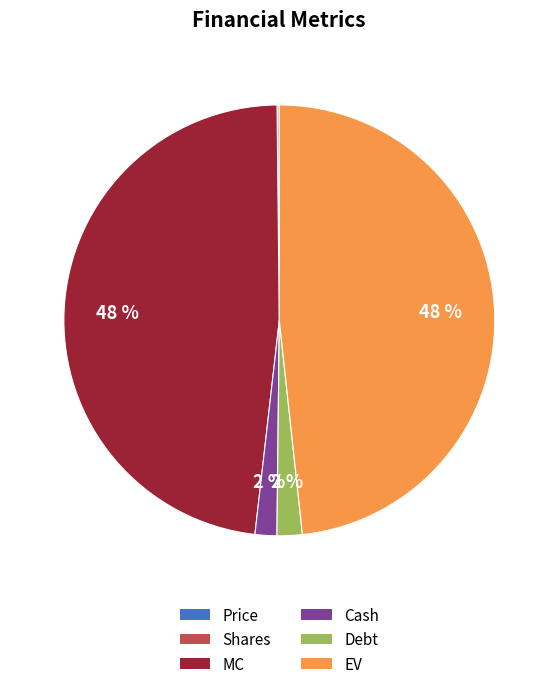

Do Cash and Debt together represent more than half of the pie?

No